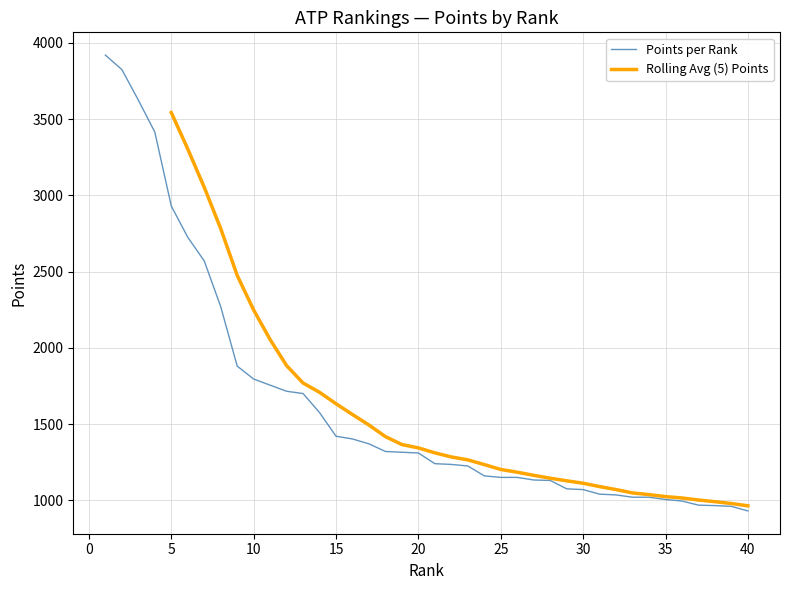

Count the number of values greater than 1310.

19